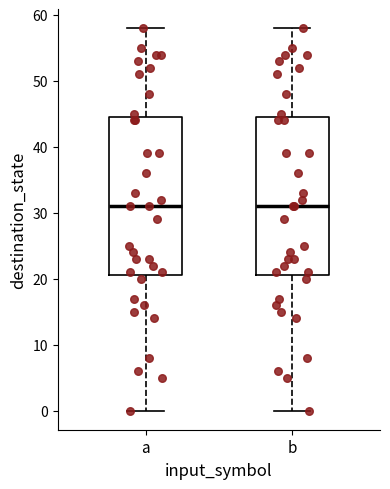

Where does the lower whisker of the box for a end on the y-axis? The values are not printed on the chart, so give them approximately, as read against the axis.

0